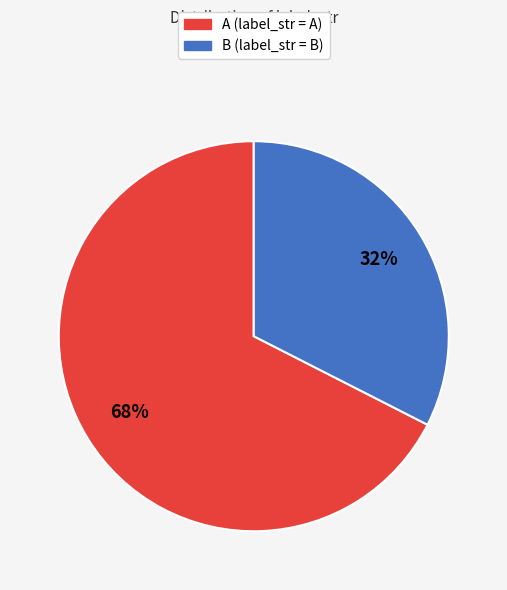

Is the sum of A and B greater than half?

Yes